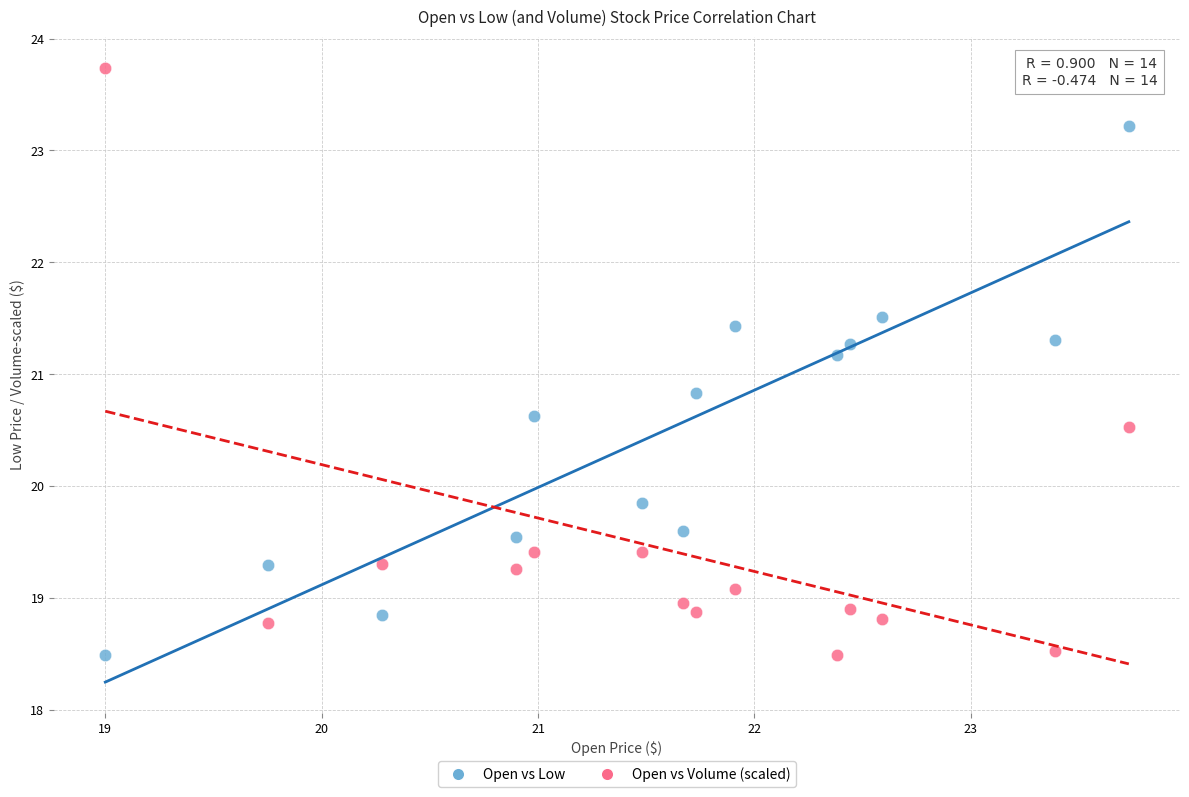

Which series contains the highest Y value?

Open vs Volume (scaled)